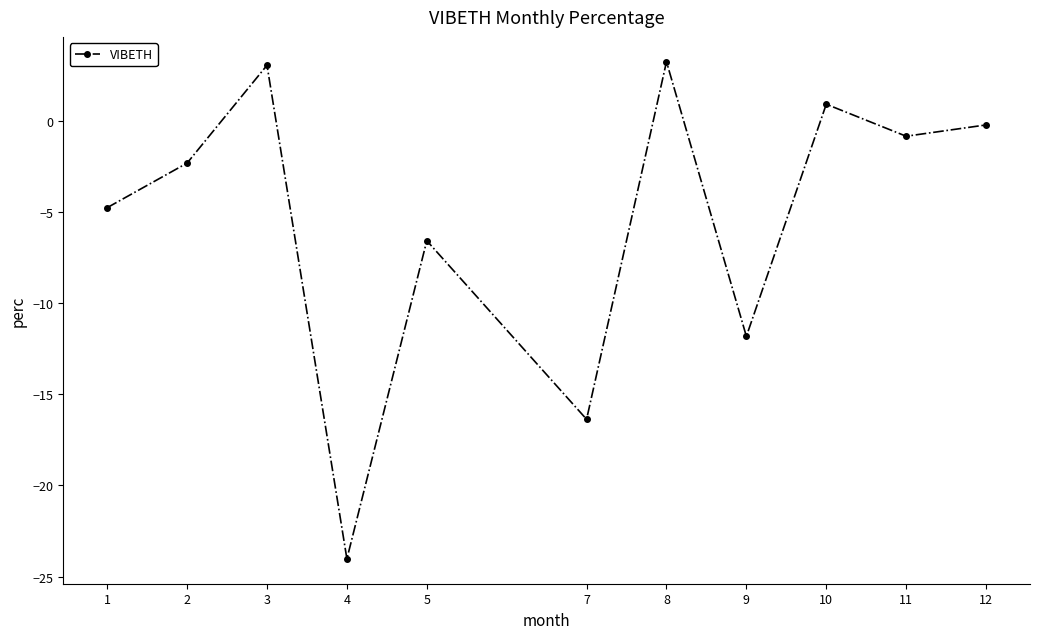

Reading right to left, transcribe all the data shown in this chart.

-0.2	-0.9	0.9	-11.8	3.2	-16.4	-6.6	-24.0	3.0	-2.3	-4.8